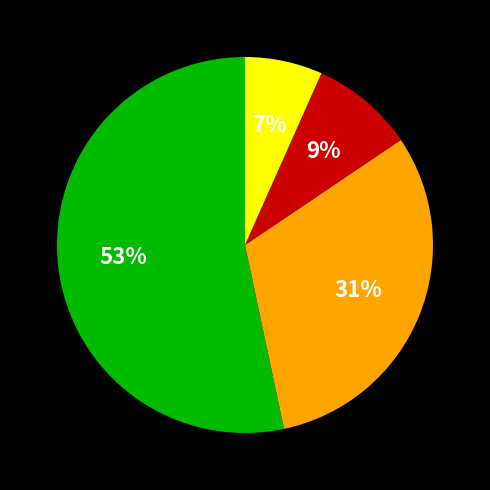

To the nearest percent, what is the average slice percentage?

25%